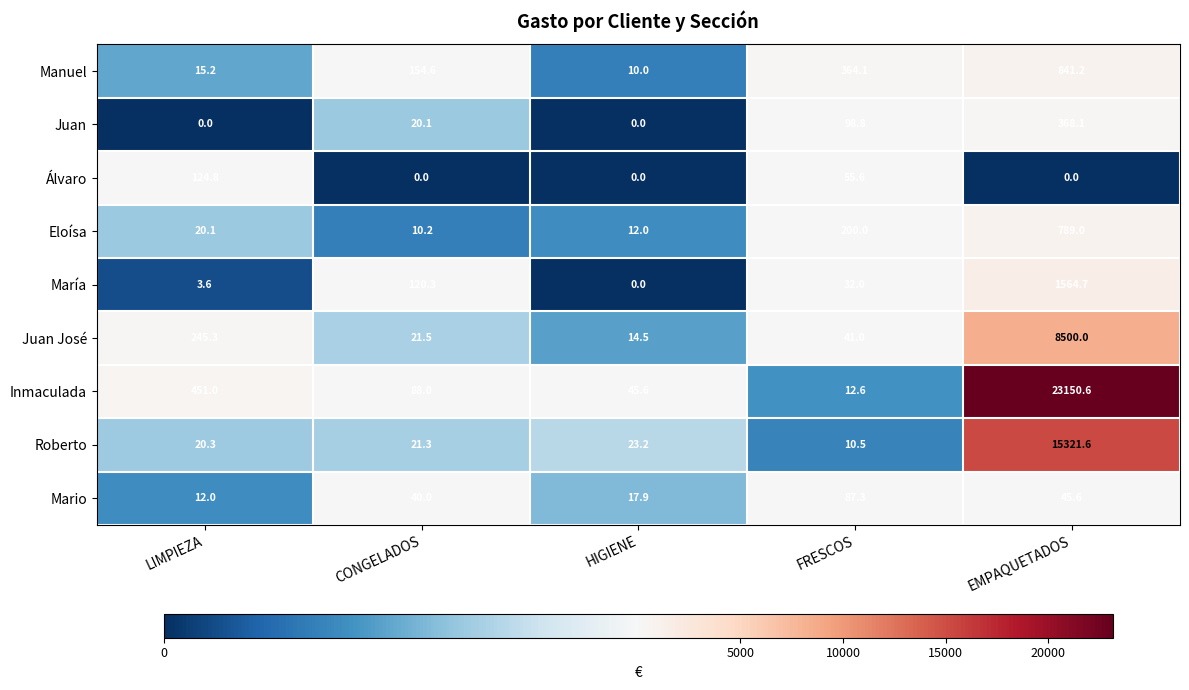

What is the average value of the Inmaculada series?

4749.6